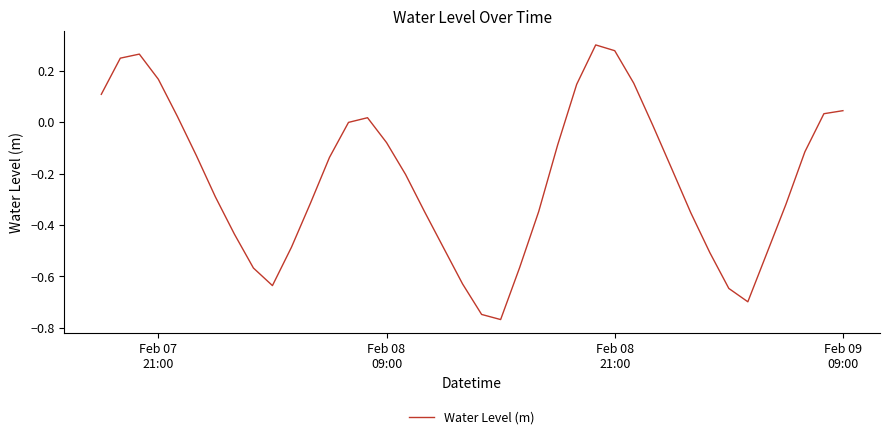

What is the difference between the maximum and minimum values?

1.1